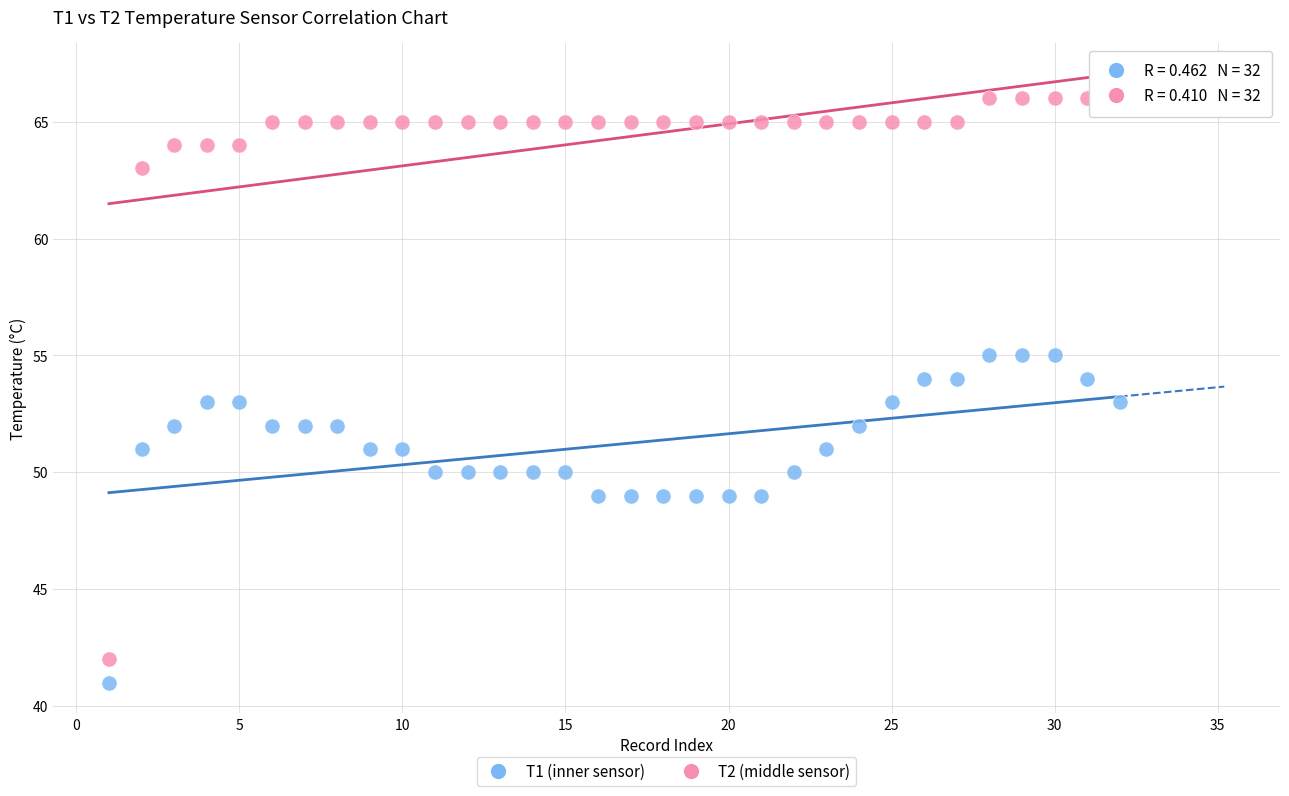

Which series has the widest spread of Y values?

T2 (middle sensor)